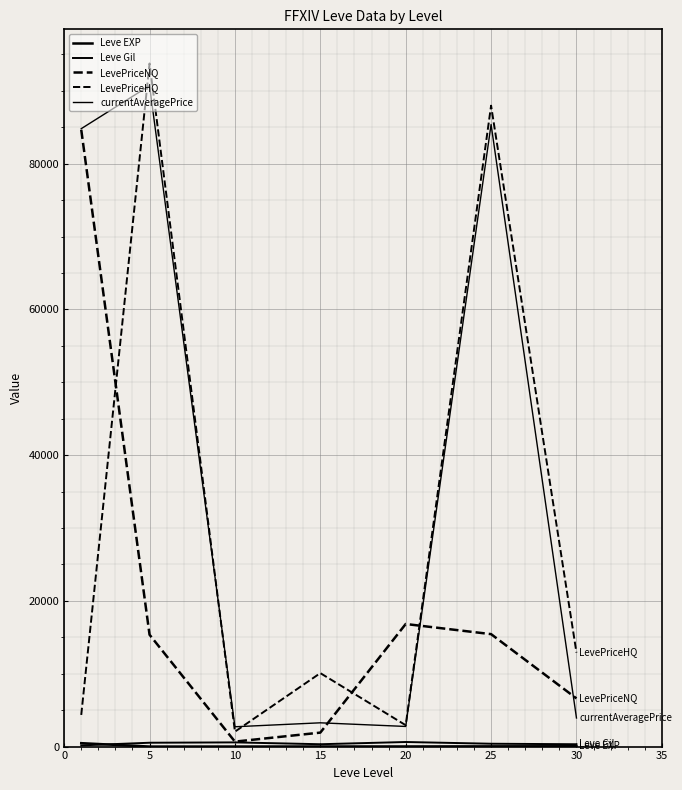

At which category does the chart reach its peak across all series?

5